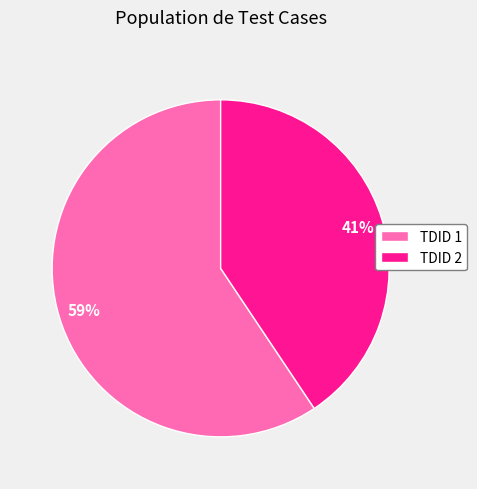

Combined, do TDID 2 and TDID 1 account for over 50%?

Yes